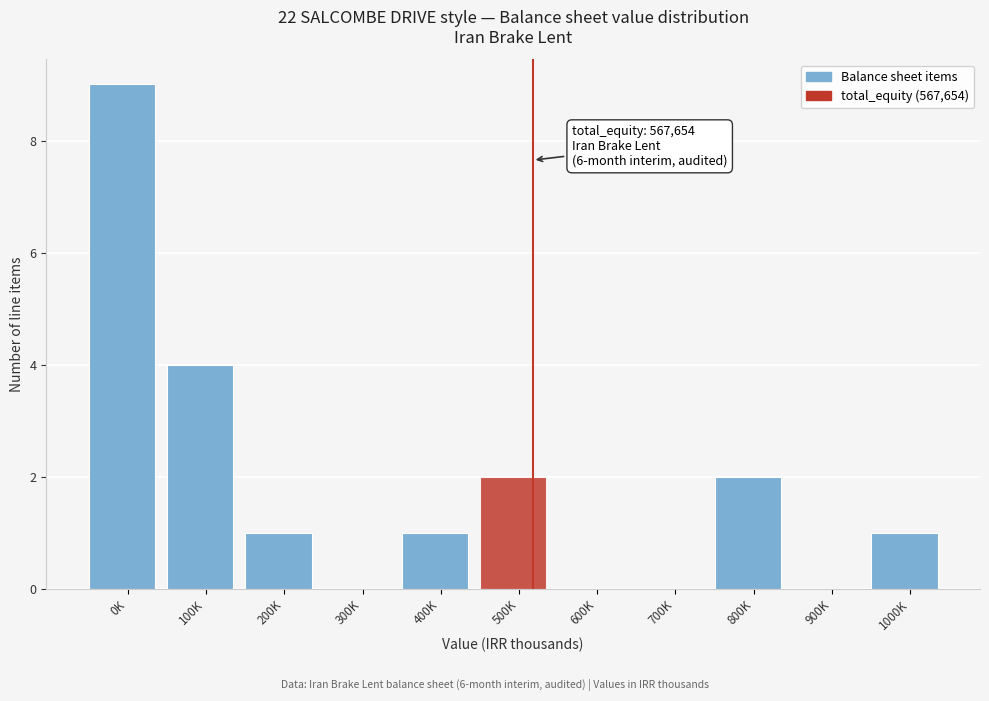

Reading left to right, extract all data points from this chart.

0K=9	100K=4	200K=1	300K=0	400K=1	500K=2	600K=0	700K=0	800K=2	900K=0	1000K=1